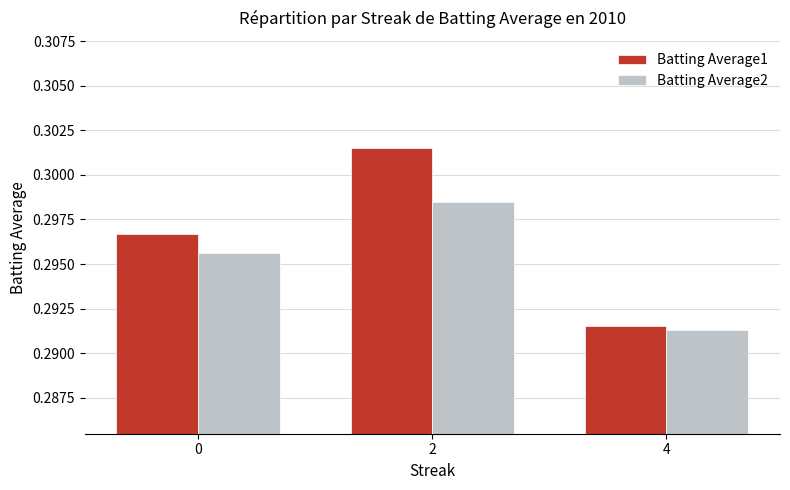

Count the Batting Average2 values in the range 0 to 1.

3